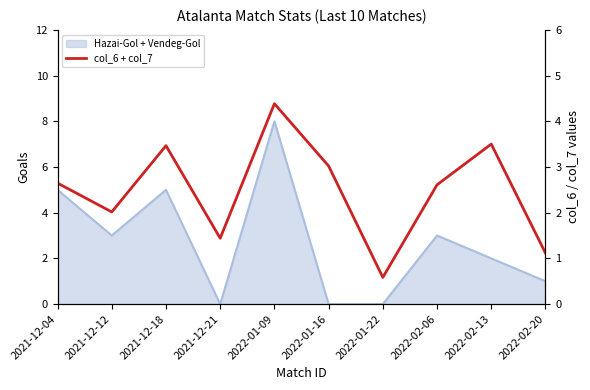

Which category has the lowest value across all series?

2022-01-22